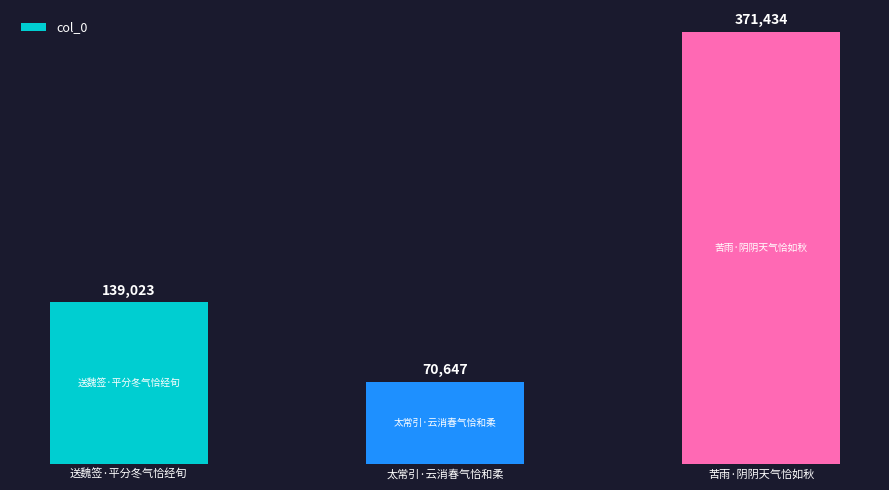

Rank the categories by value from highest to lowest.

苦雨·阴阴天气恰如秋, 送魏签·平分冬气恰经旬, 太常引·云消春气恰和柔